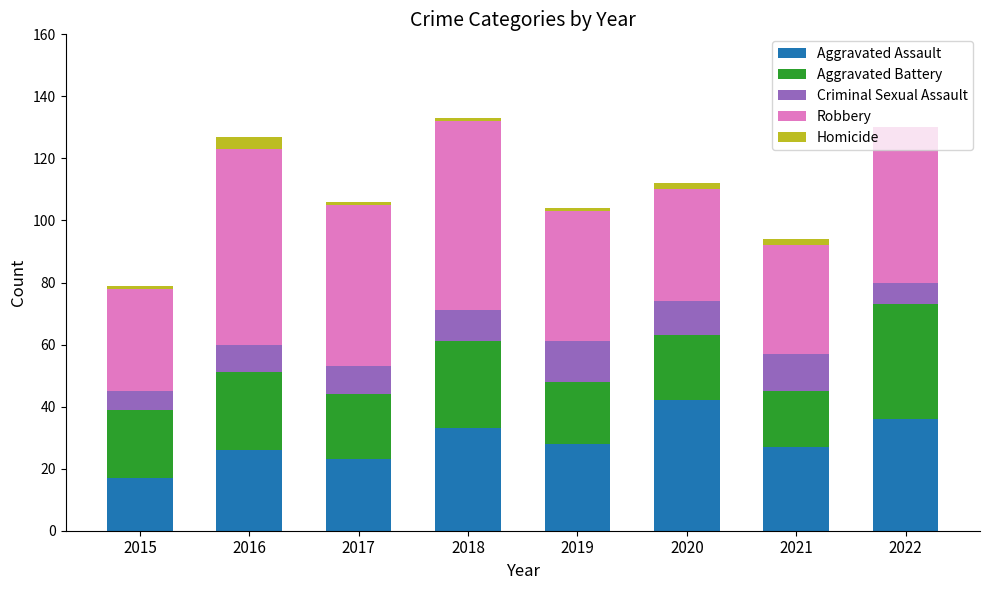

Which category has the highest value in the Aggravated Assault series?

2020